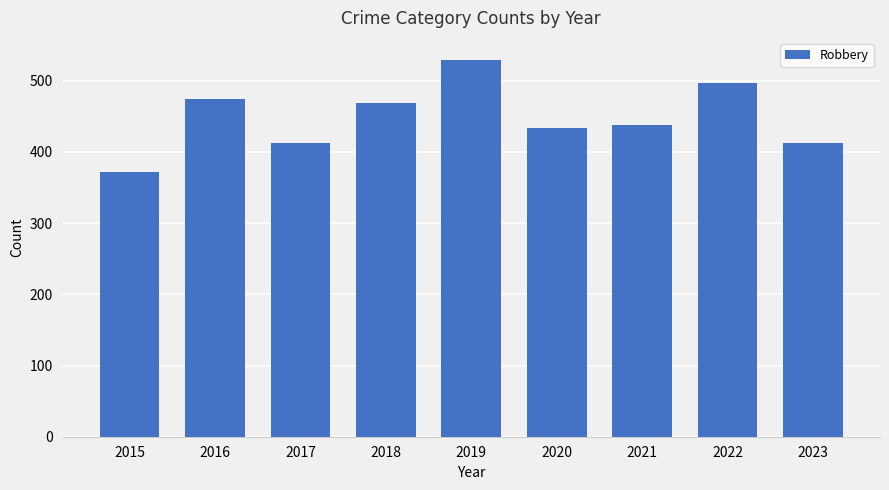

Which has a higher value, 2016 or 2019?

2019